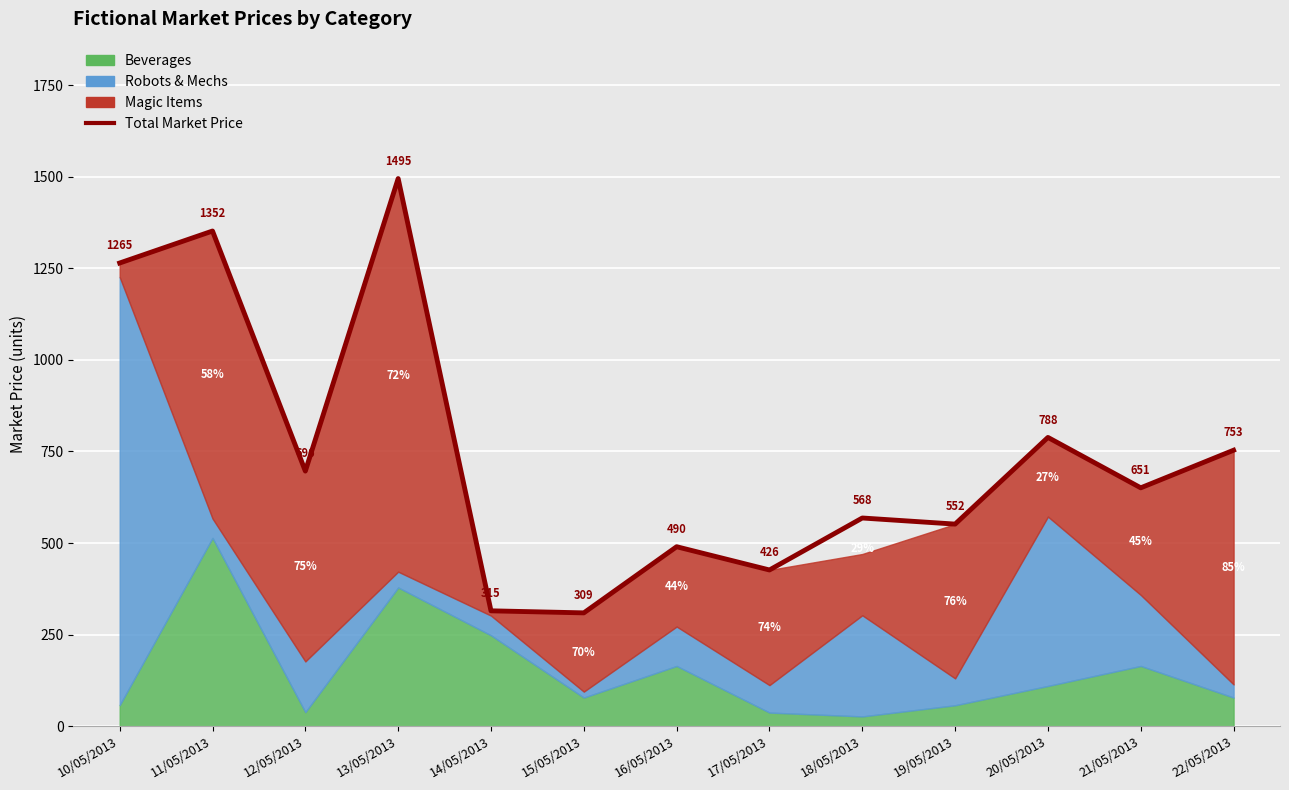

How many lines are shown in the chart?

1